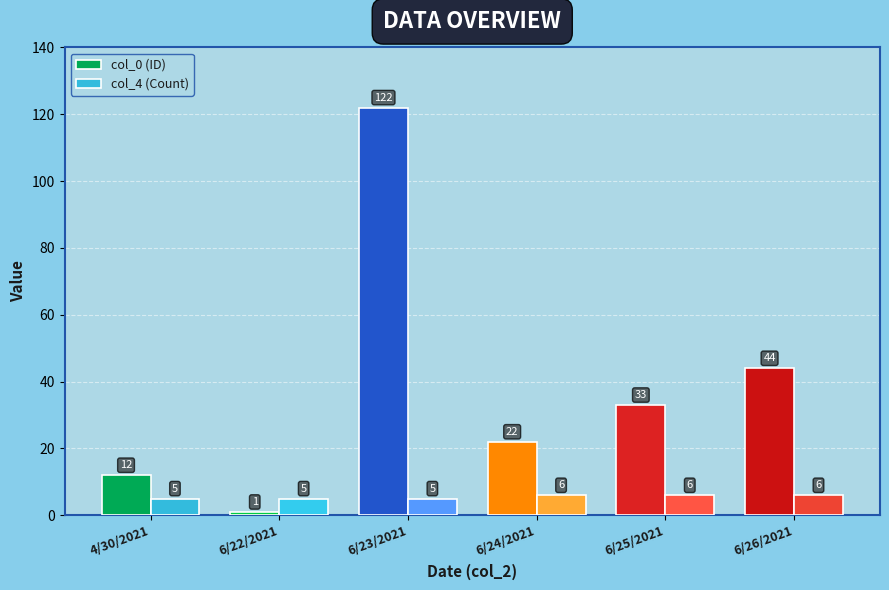

What is the label of the 3rd bar from the right?

6/24/2021